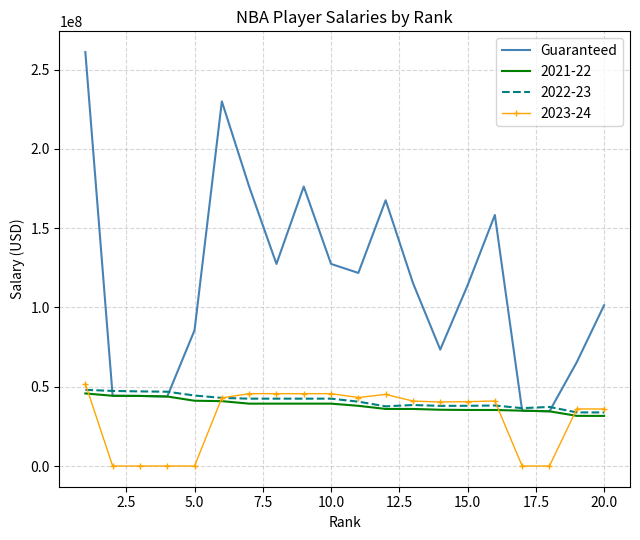

How many categories are shown in the chart?

20